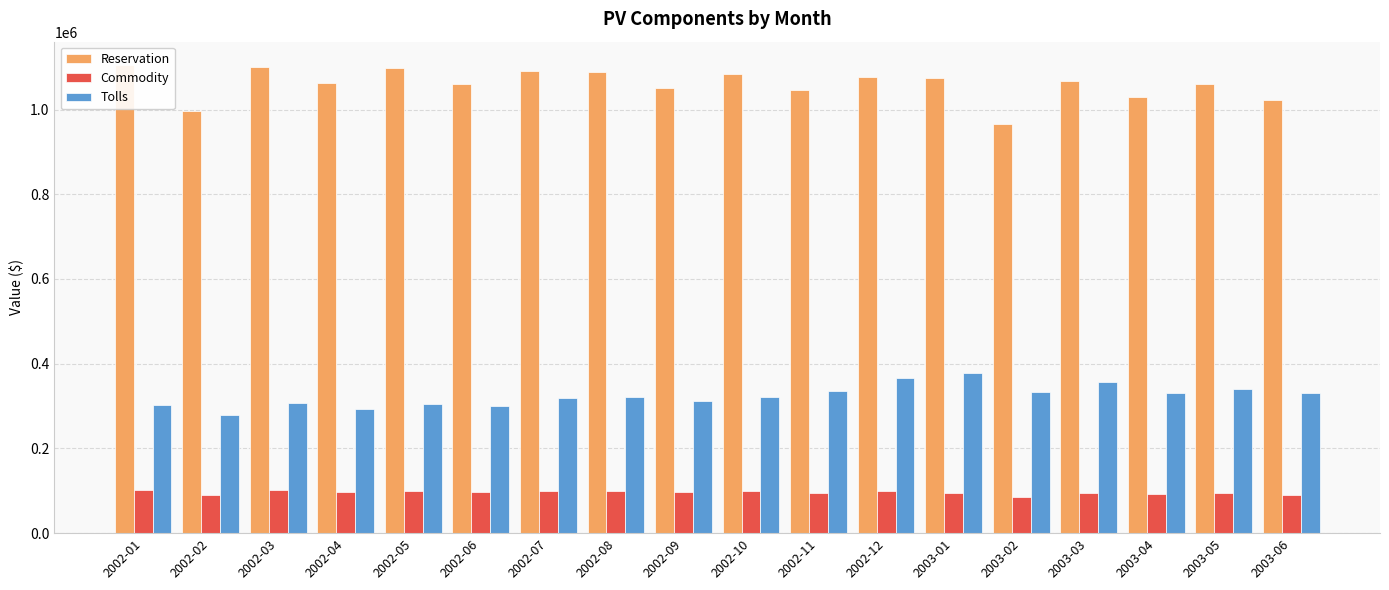

Which series has the largest range (max minus min)?

Reservation